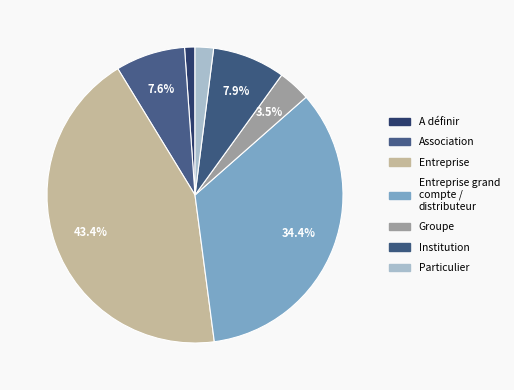

Count the number of slices in the pie.

7